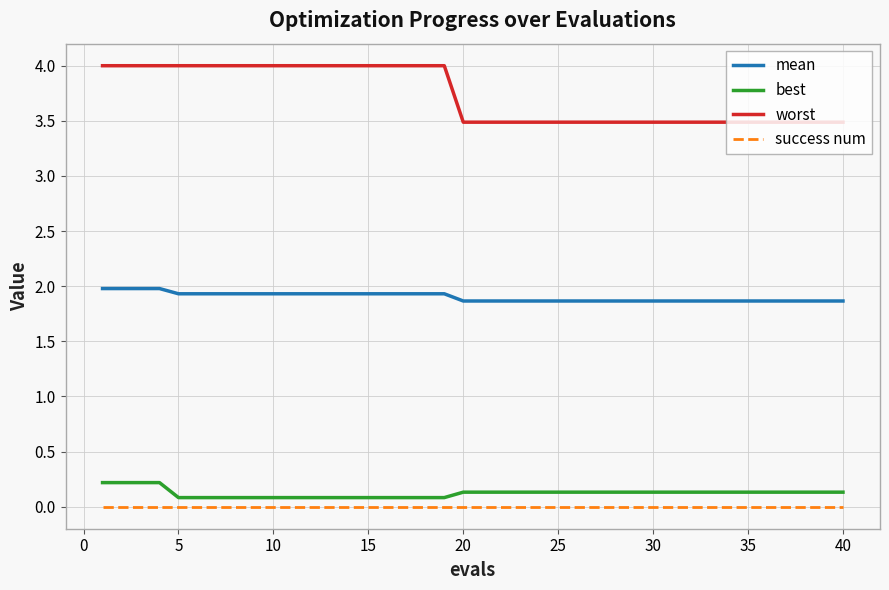

Which series has the largest range (max minus min)?

worst